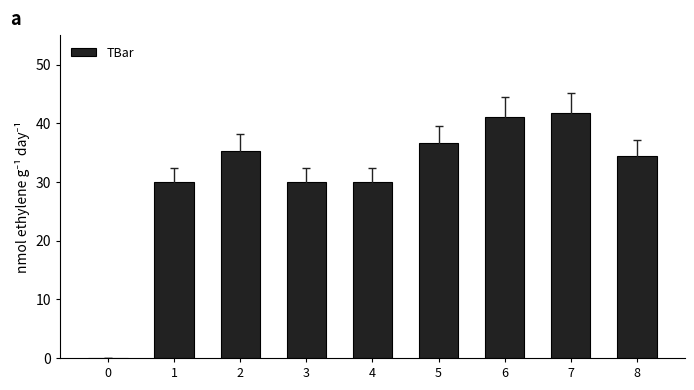

Reading left to right, list all the values displayed in this chart.

0=0.0	1=30.0	2=35.3	3=30.0	4=30.0	5=36.7	6=41.1	7=41.8	8=34.4